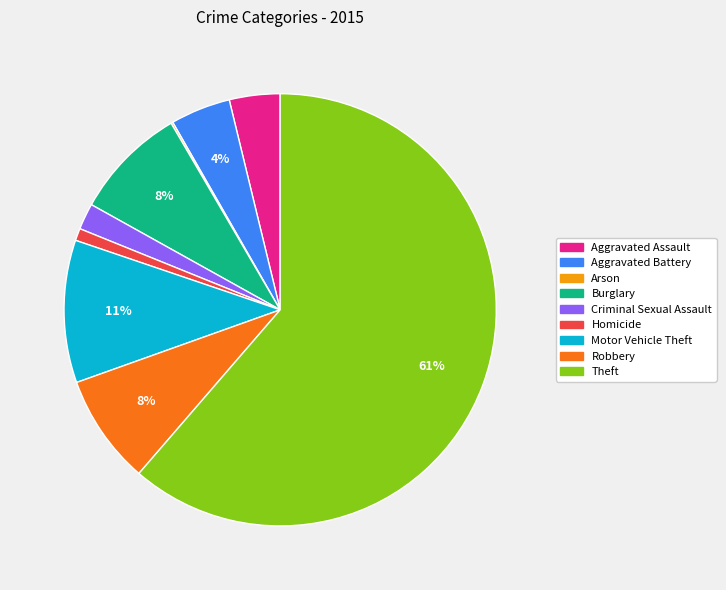

Between Homicide and Motor Vehicle Theft, which is larger?

Motor Vehicle Theft